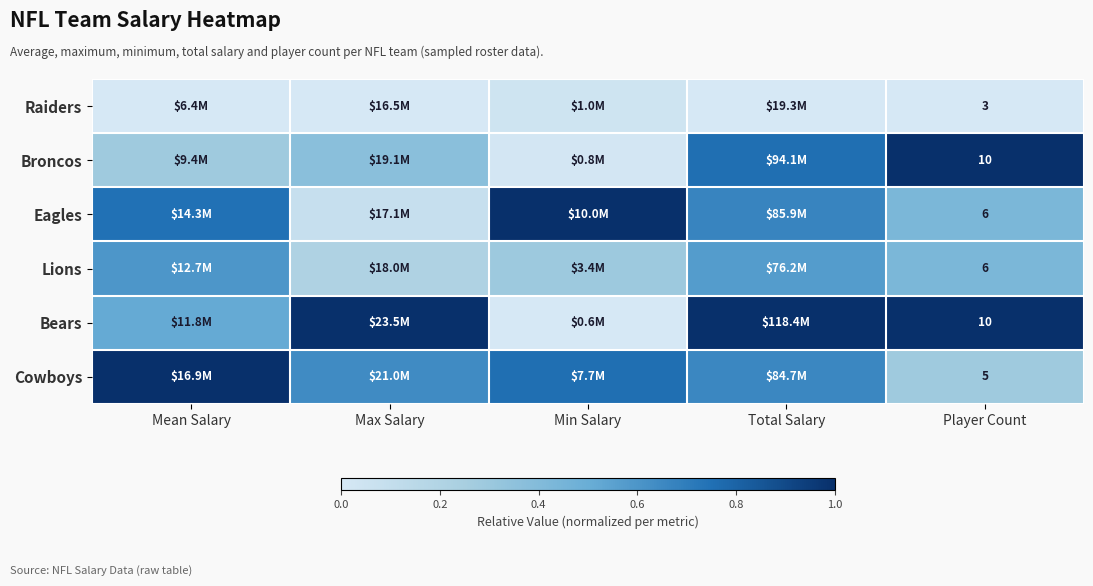

The value of Eagles at Total Salary is 1.2. True or false?

False